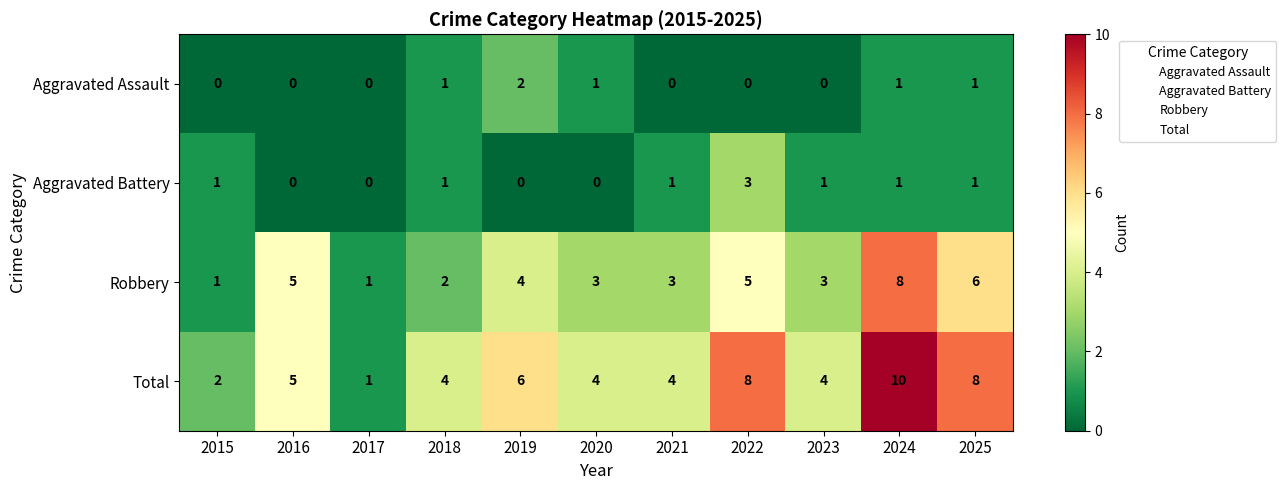

True or false: Robbery has a value of 3 at 2024.

False